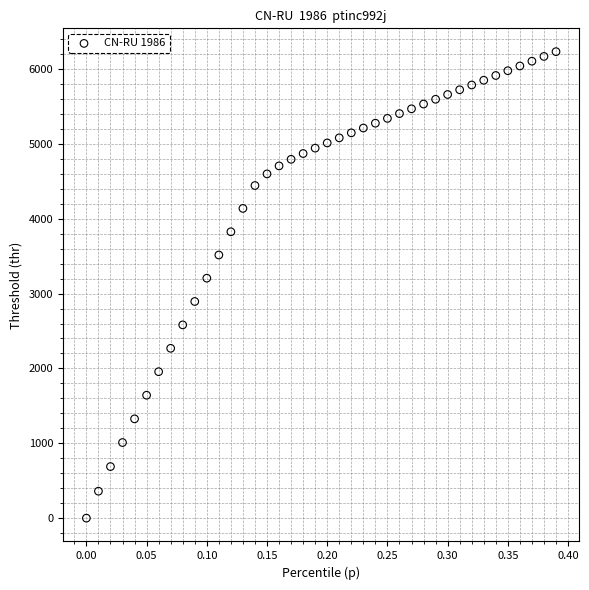

What Y value in the scatter plot is closest to 3115?

3205.6